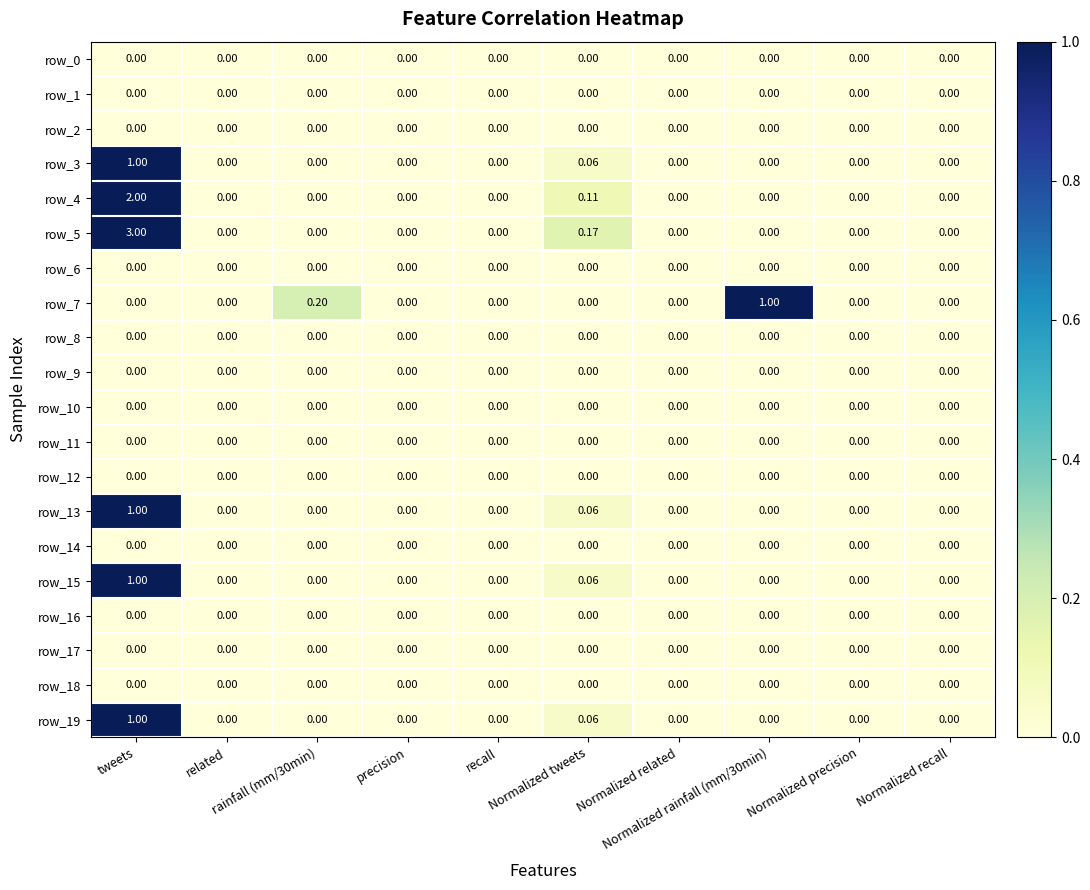

At which label does row_17 reach its peak?

tweets